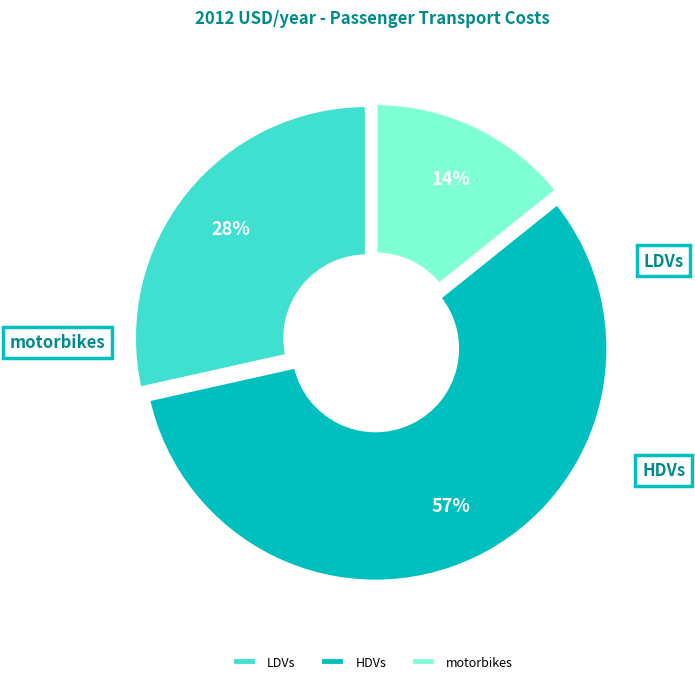

To the nearest percent, what percentage of the pie is motorbikes?

14%